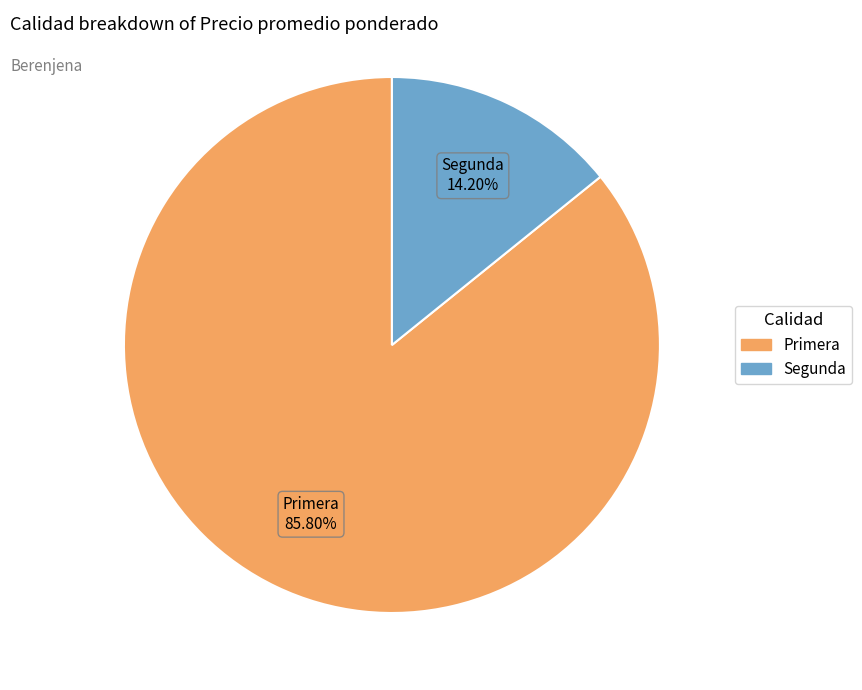

What is the largest slice in the pie chart?

Primera